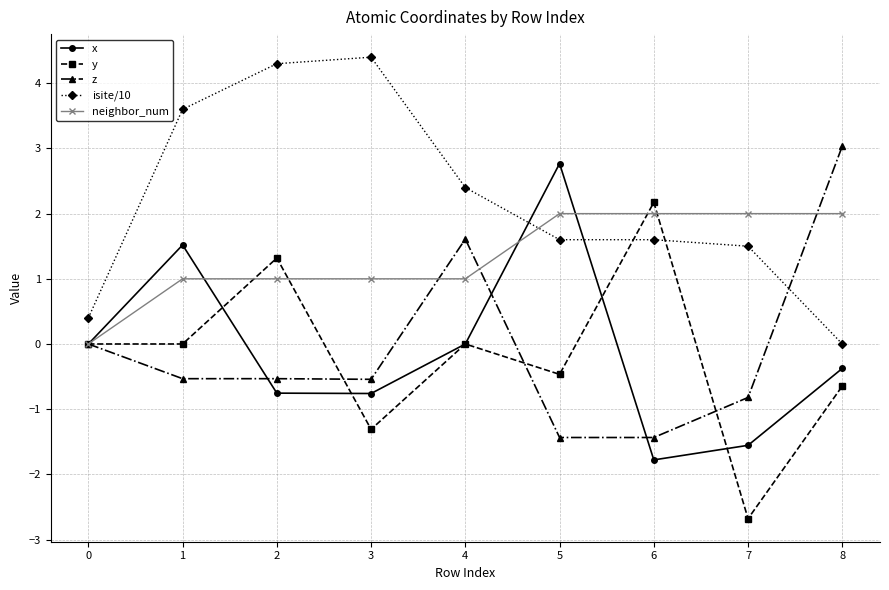

How many series are shown in this chart?

5